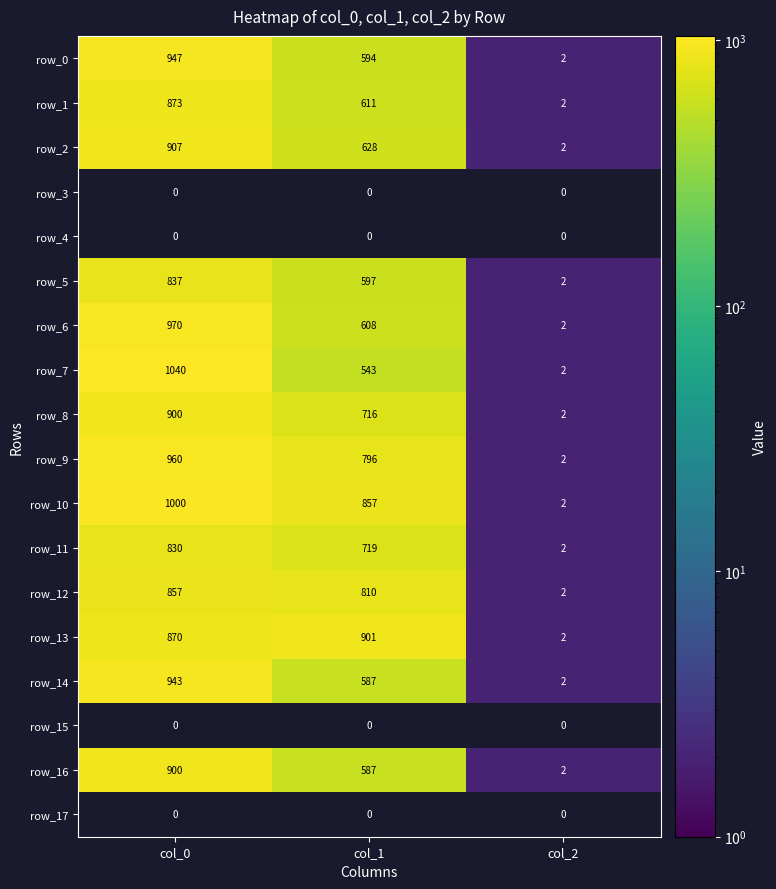

Is the value of row_13 at col_2 greater than the value of row_0 at col_1?

No